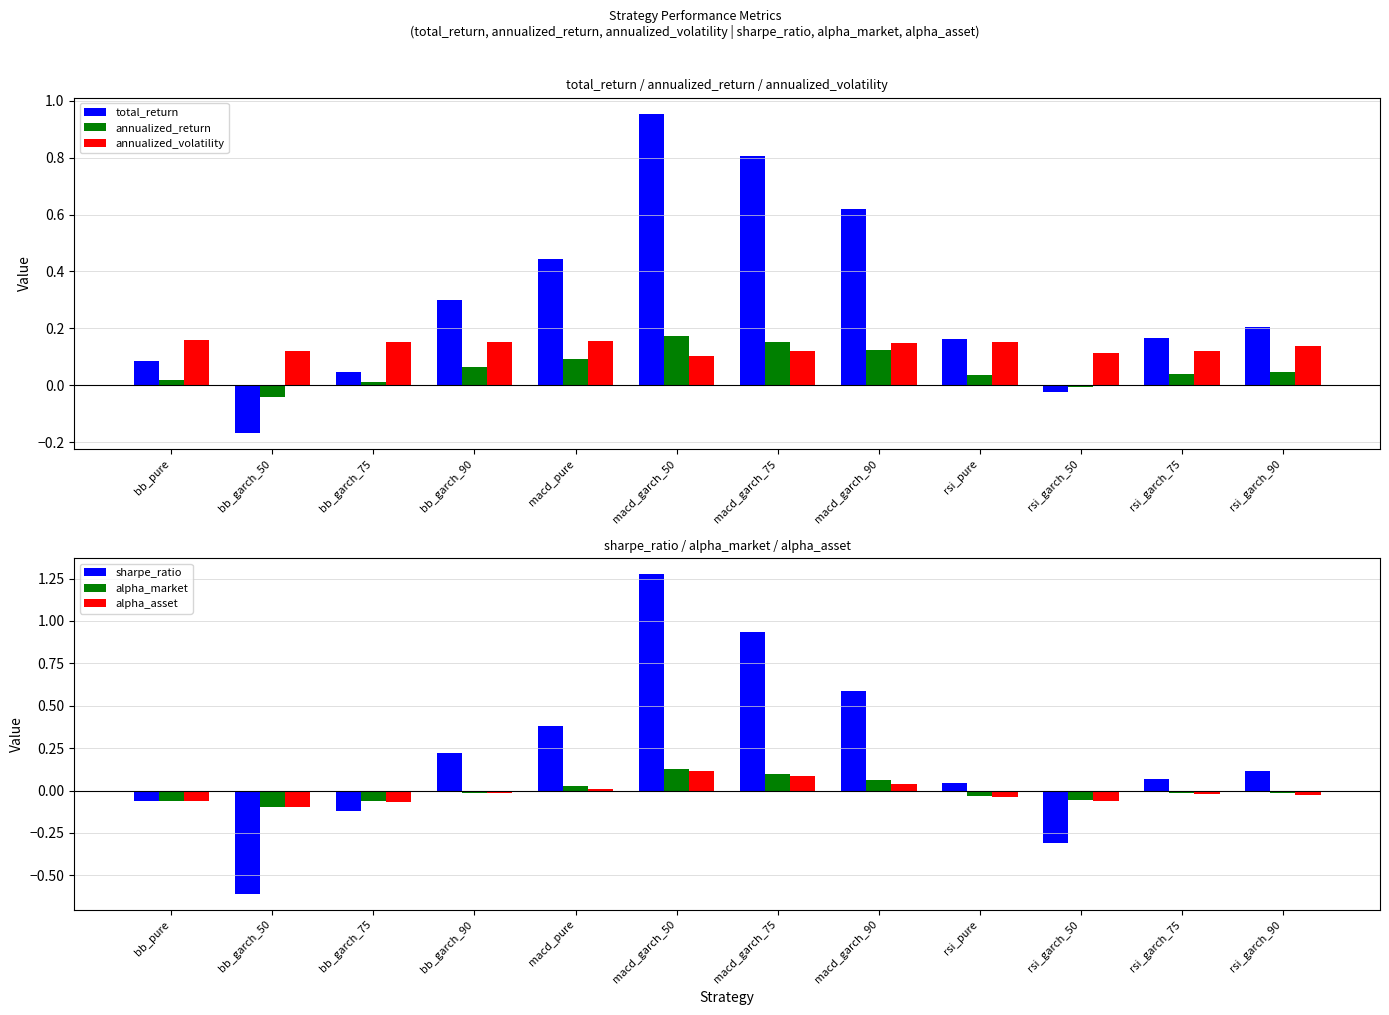

Reading left to right, list all the values displayed in this chart.

total_return: 0.1	-0.2	0.0	0.3	0.4	1.0	0.8	0.6	0.2	-0.0	0.2	0.2
annualized_return: 0.0	-0.0	0.0	0.1	0.1	0.2	0.2	0.1	0.0	-0.0	0.0	0.0
annualized_volatility: 0.2	0.1	0.2	0.2	0.2	0.1	0.1	0.1	0.2	0.1	0.1	0.1
sharpe_ratio: -0.1	-0.6	-0.1	0.2	0.4	1.3	0.9	0.6	0.0	-0.3	0.1	0.1
alpha_market: -0.1	-0.1	-0.1	-0.0	0.0	0.1	0.1	0.1	-0.0	-0.1	-0.0	-0.0
alpha_asset: -0.1	-0.1	-0.1	-0.0	0.0	0.1	0.1	0.0	-0.0	-0.1	-0.0	-0.0